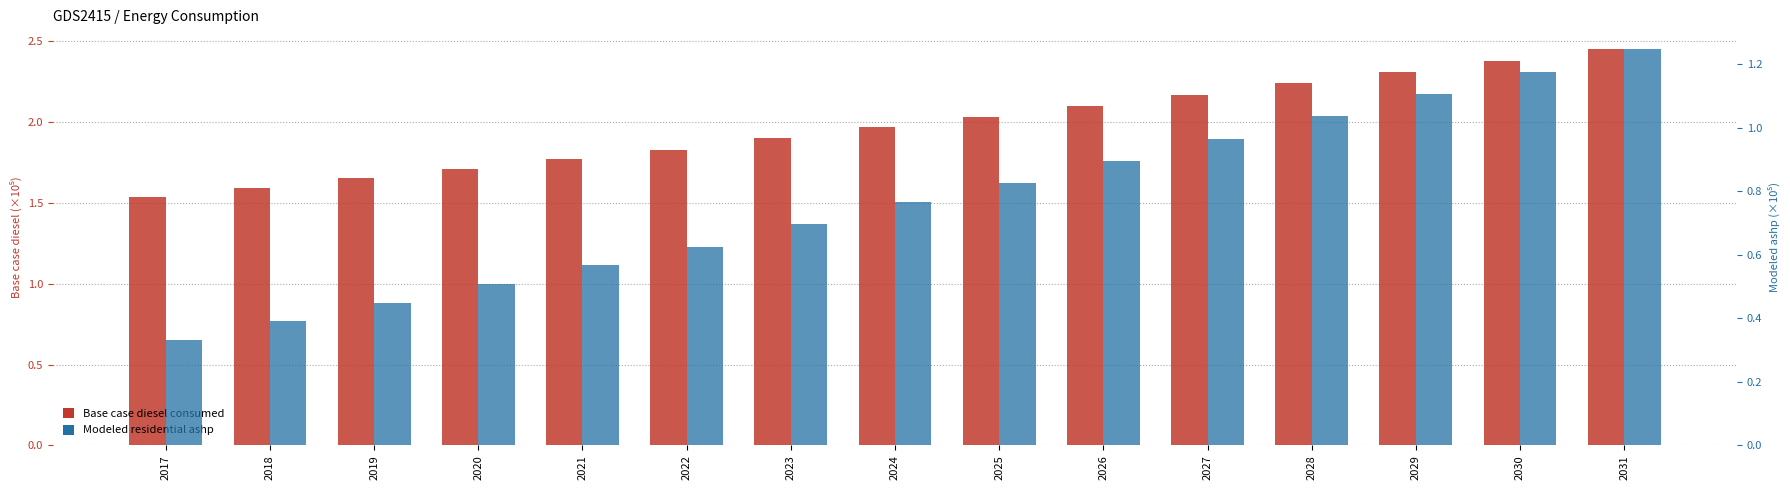

What is the value of the Base case diesel consumed bar at the 15th from the left?

2.5